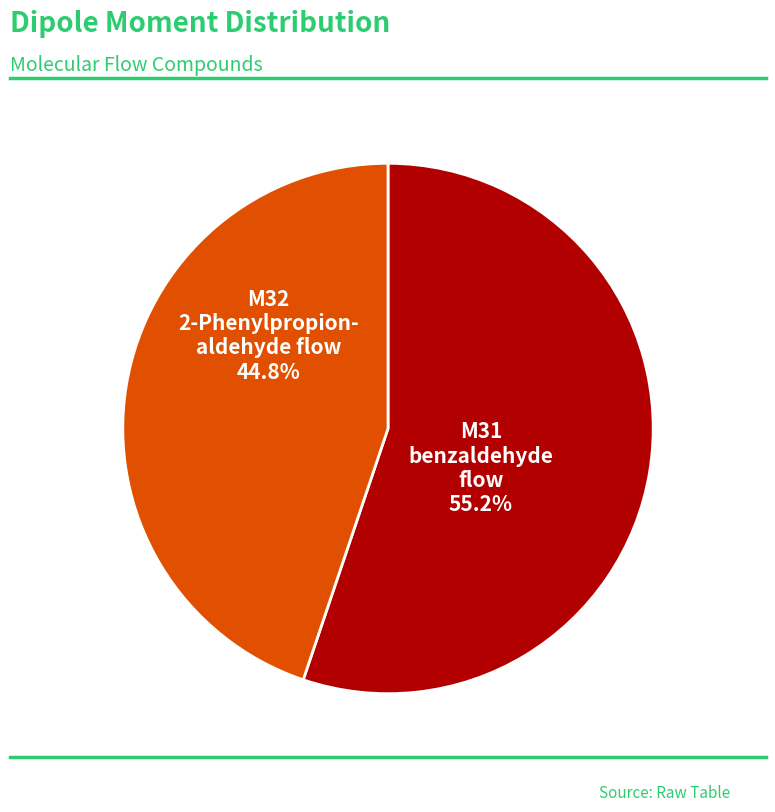

Is there any slice that represents more than half of the pie?

Yes